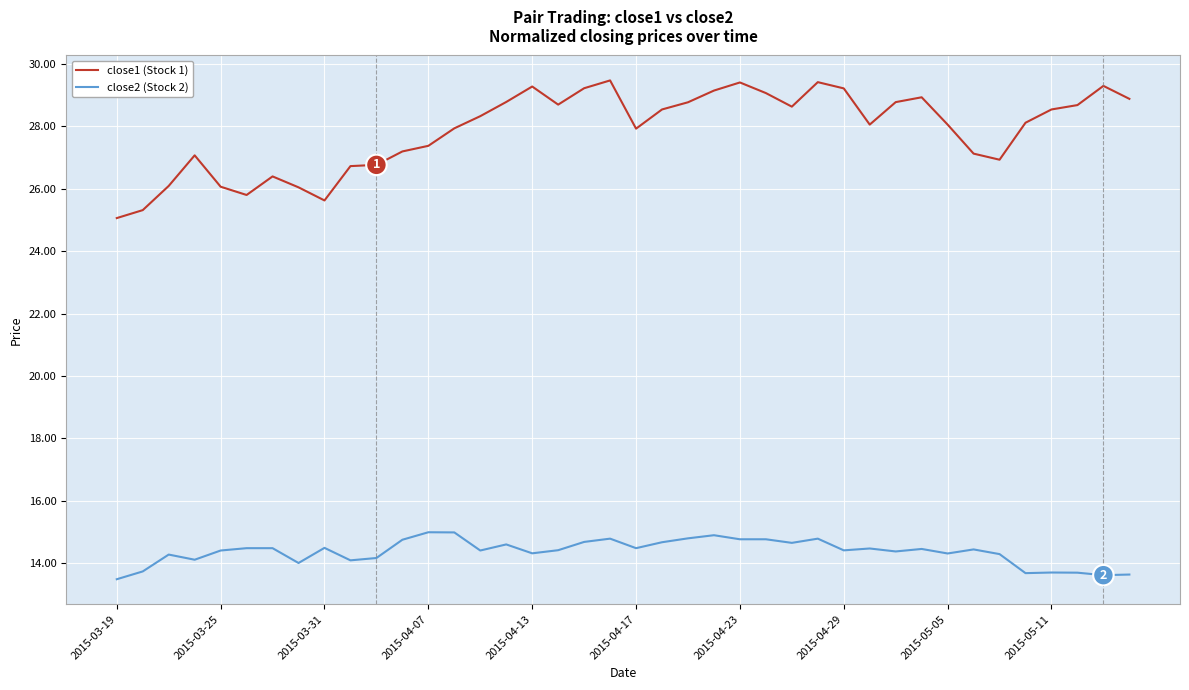

What is the difference between the maximum and minimum values in the close1 (Stock 1) series?

4.4